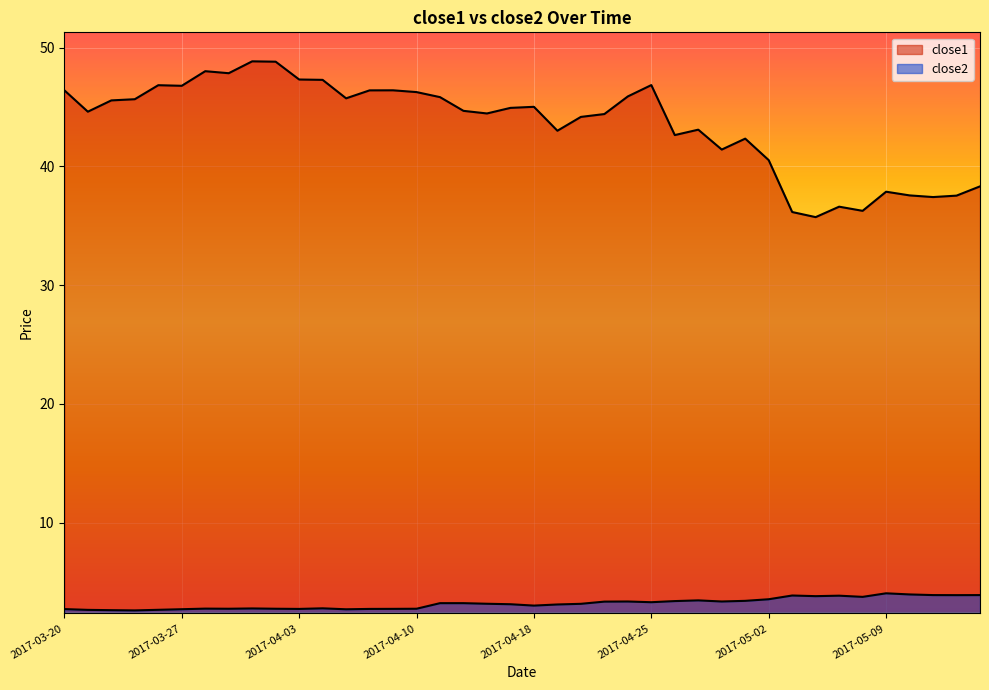

The value of close2 at 2017-04-03 is 2.7. True or false?

True